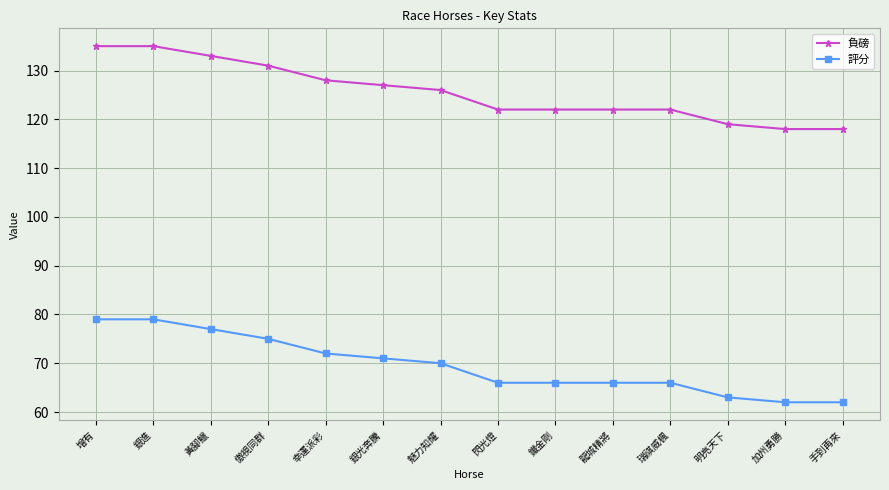

Reading right to left, what are all the values shown in this chart?

負磅: 手到再來=118	加州勇勝=118	明亮天下=119	瑞祺威楓=122	龍城精將=122	鐵金剛=122	閃光燈=122	魅力知耀=126	銀光奔騰=127	幸運派彩=128	傲視同群=131	黃腳鱲=133	銀進=135	增有=135
評分: 手到再來=62	加州勇勝=62	明亮天下=63	瑞祺威楓=66	龍城精將=66	鐵金剛=66	閃光燈=66	魅力知耀=70	銀光奔騰=71	幸運派彩=72	傲視同群=75	黃腳鱲=77	銀進=79	增有=79